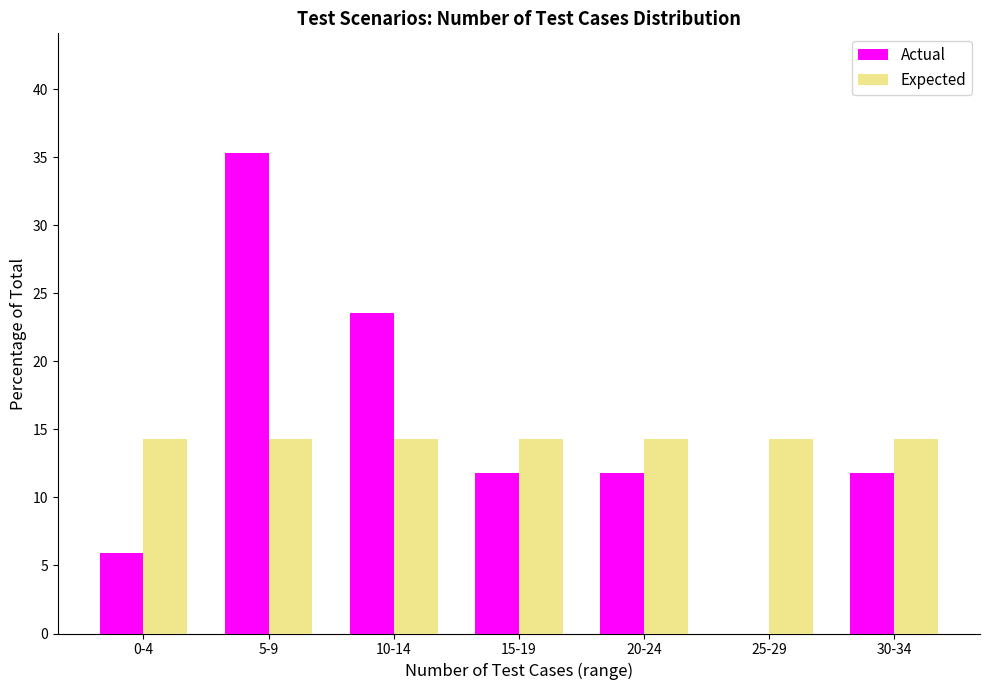

Reading left to right, list all the values displayed in this chart.

Actual: 0-4=5.9	5-9=35.3	10-14=23.5	15-19=11.8	20-24=11.8	25-29=0.0	30-34=11.8
Expected: 0-4=14.3	5-9=14.3	10-14=14.3	15-19=14.3	20-24=14.3	25-29=14.3	30-34=14.3